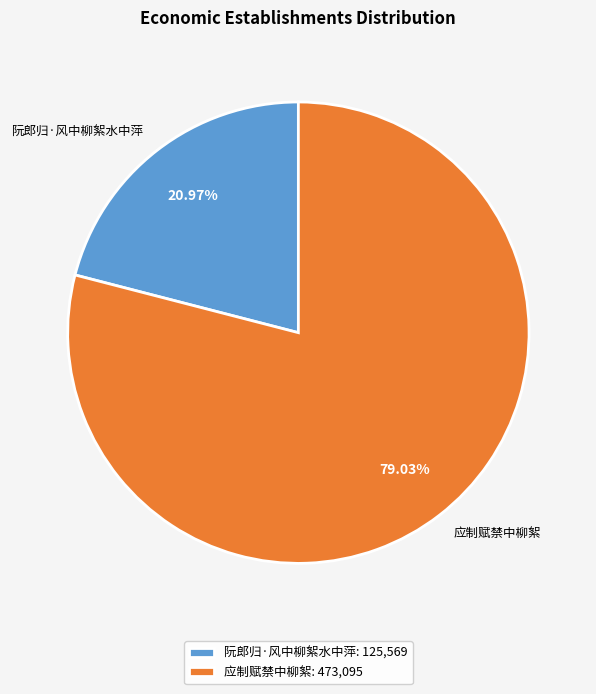

What is the total percentage of 应制赋禁中柳絮 and 阮郎归·风中柳絮水中萍?

100.0%